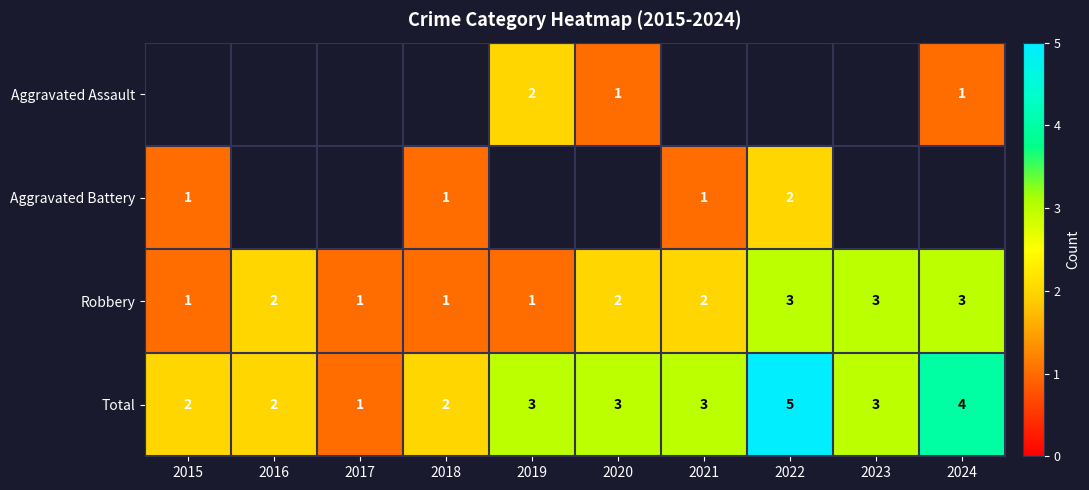

What is the highest value of the Total series?

5